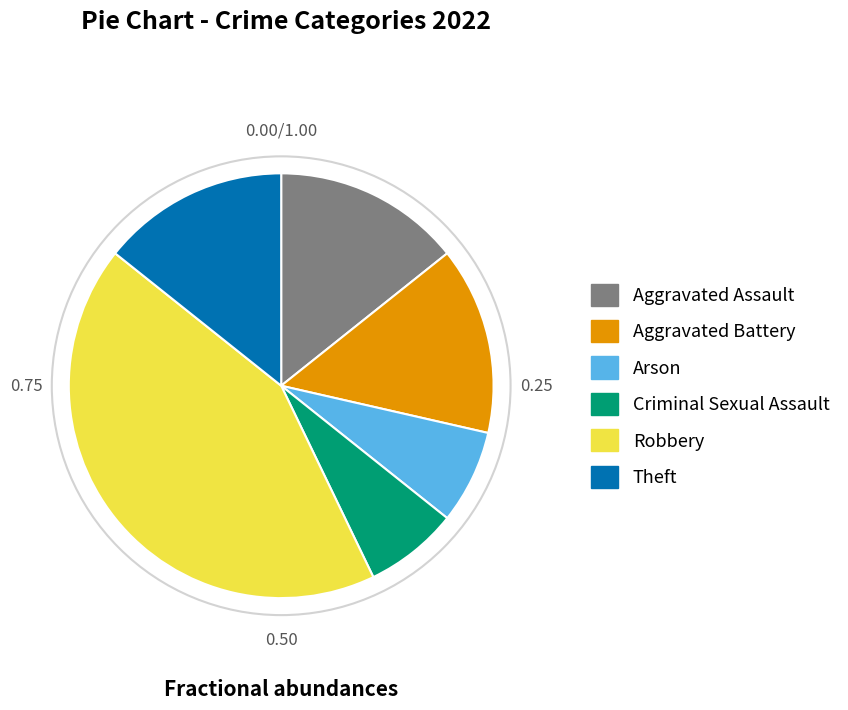

Combined, do Aggravated Battery and Aggravated Assault account for over 50%?

No